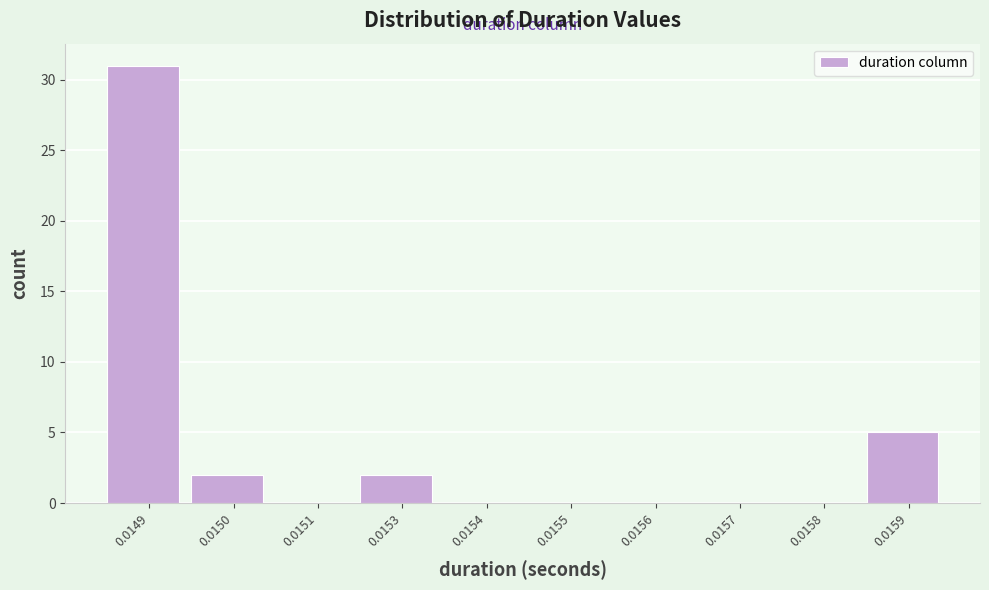

Reading left to right, list all the values displayed in this chart.

0.0149=31	0.0150=2	0.0151=0	0.0153=2	0.0154=0	0.0155=0	0.0156=0	0.0157=0	0.0158=0	0.0159=5